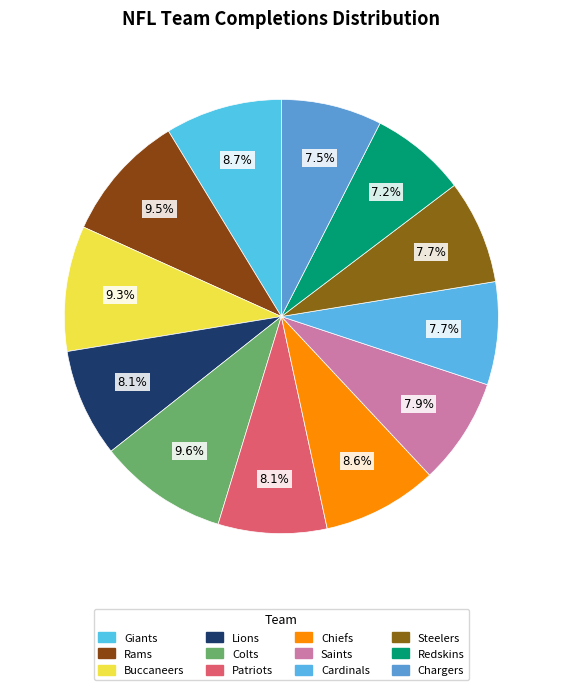

Count the number of slices in the pie.

12